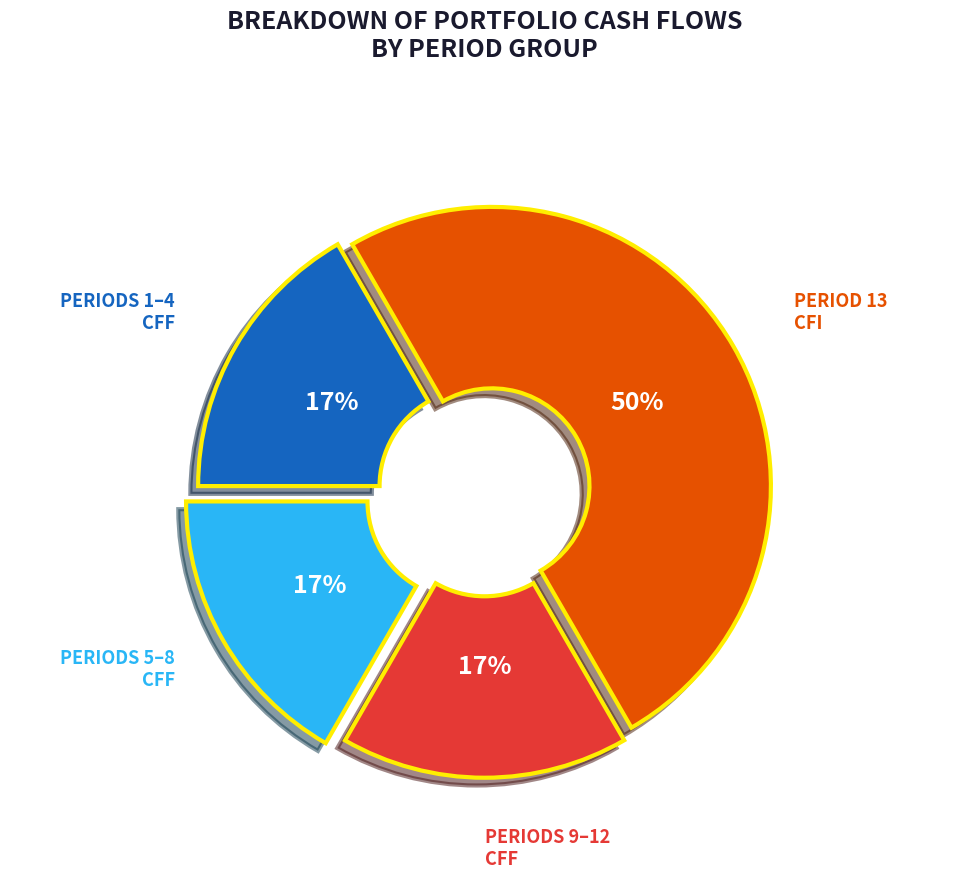

To the nearest percent, what is the difference between the largest and smallest slice percentages?

33%